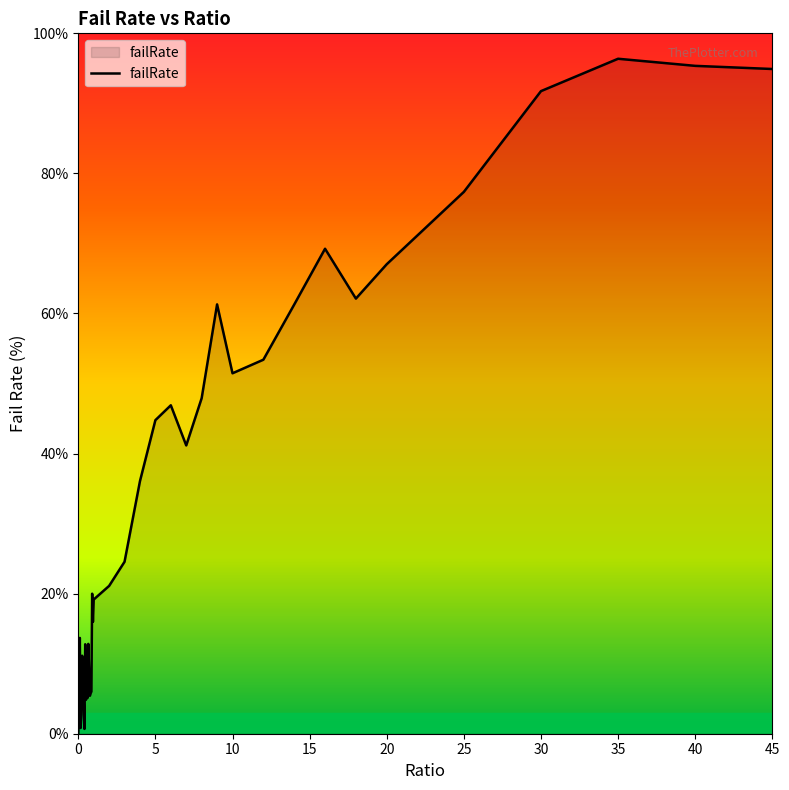

Does the chart display data point markers on the line(s)?

No